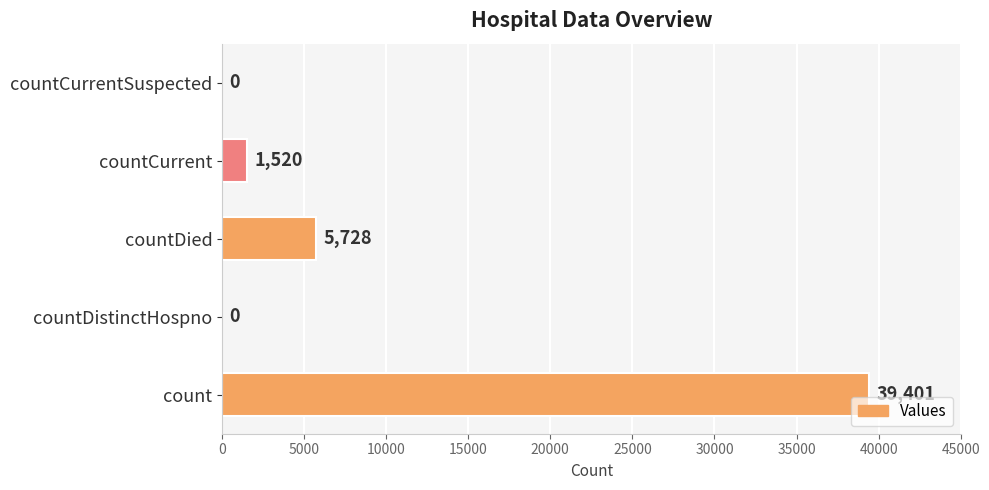

What is the sum of the values at countCurrentSuspected and countDied?

5728